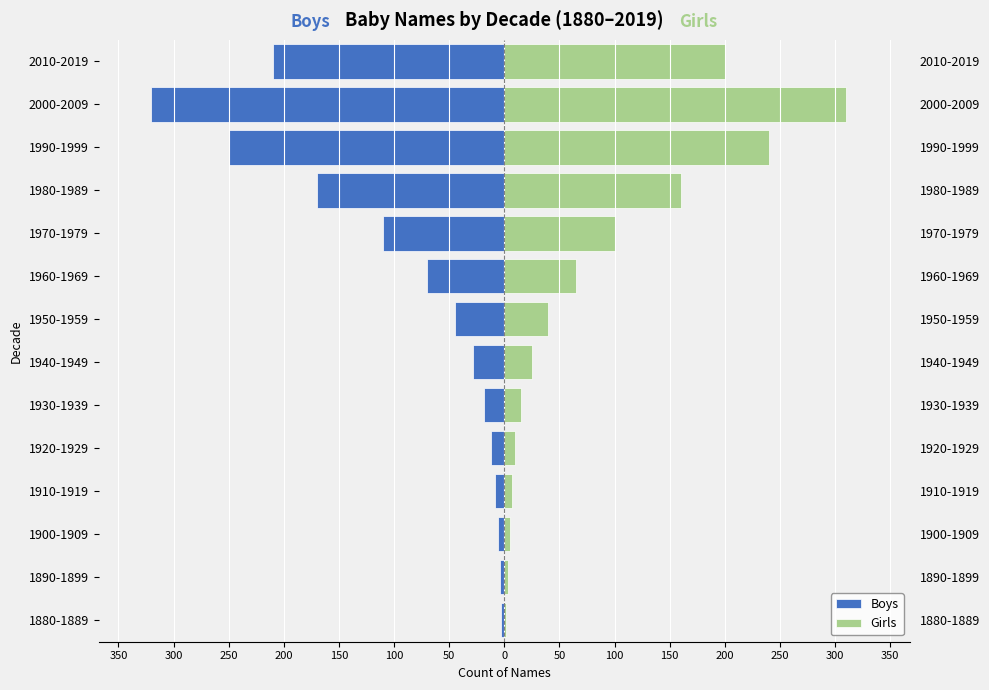

What is the value of the Girls bar at the 11th from the left?

10